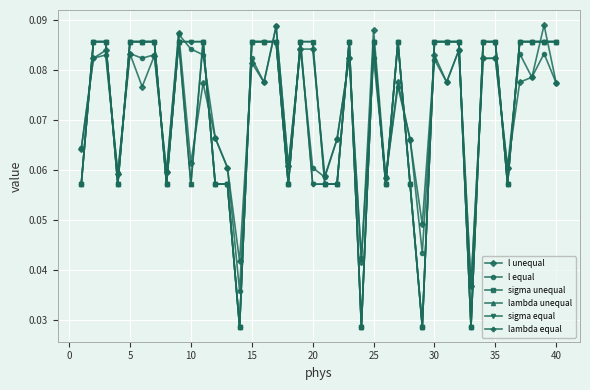

True or false: lambda equal and sigma unequal cross at least once.

False